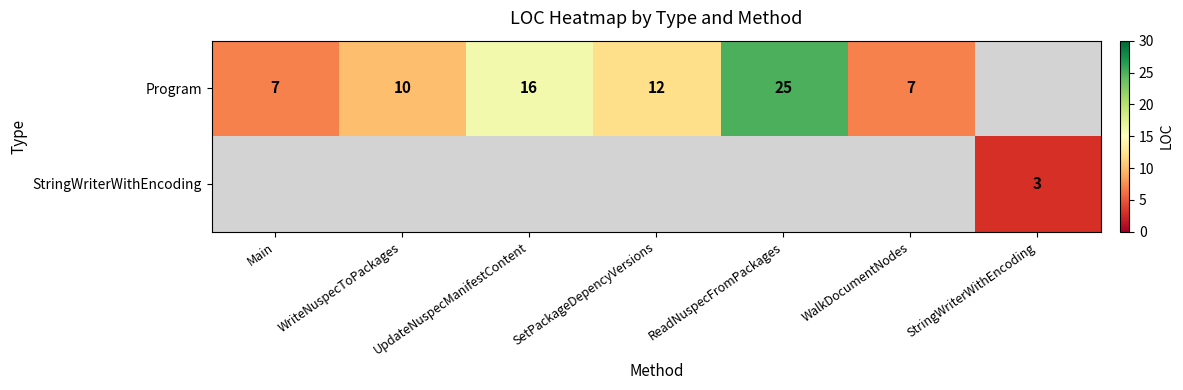

The Program series shows 12 at SetPackageDepencyVersions. True or false?

True